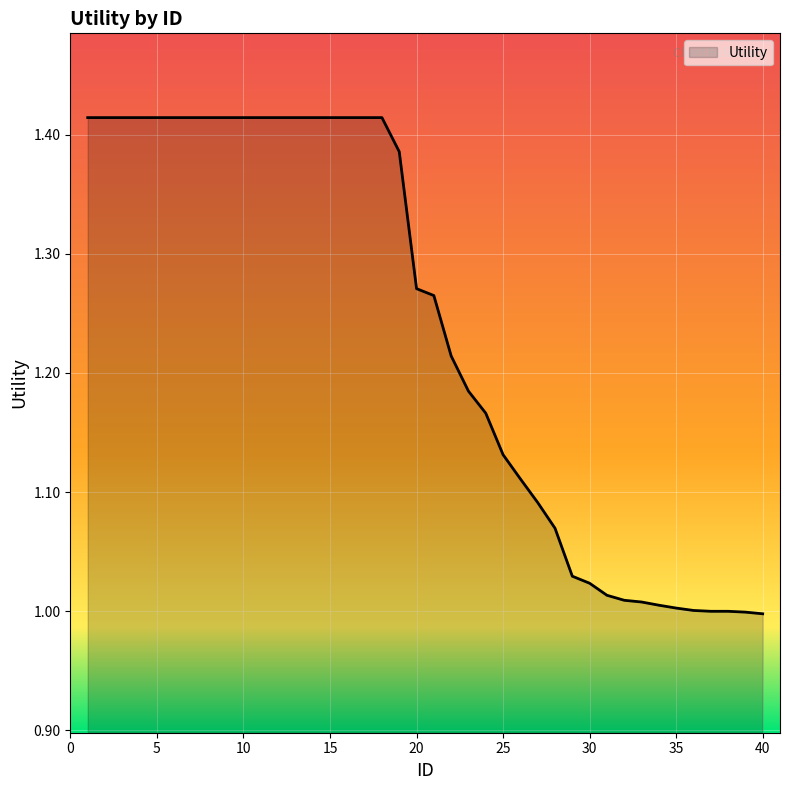

Does the chart display data point markers on the line(s)?

No